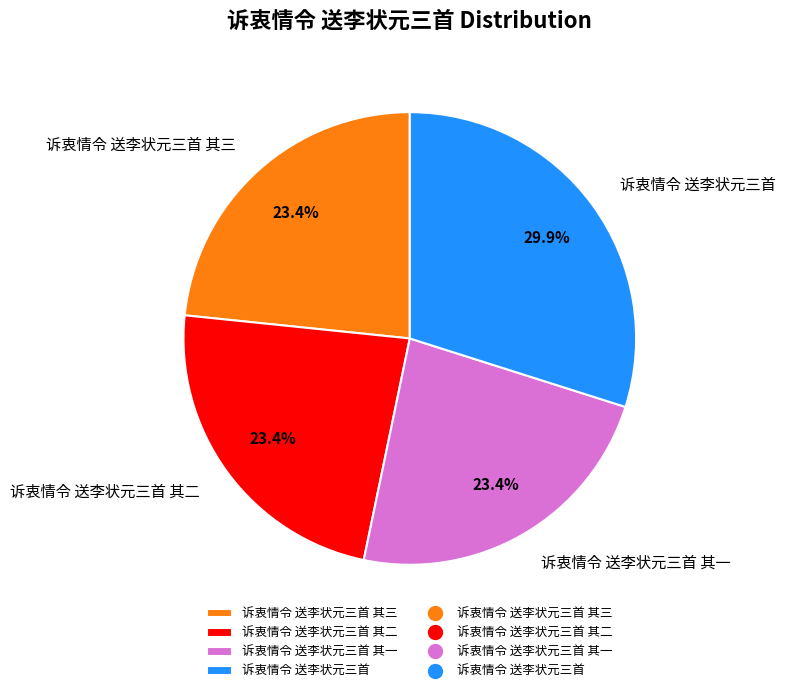

Approximately how many times larger is the value at 诉衷情令 送李状元三首 compared to 诉衷情令 送李状元三首 其三?

1.3